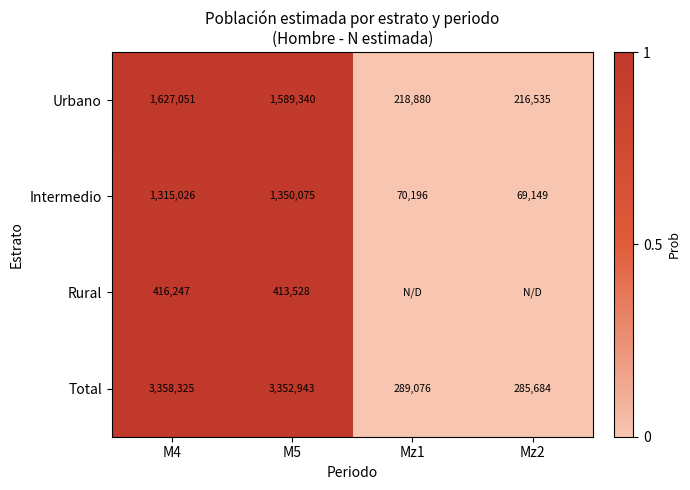

Read the Total value at Mz2, to the nearest 10.

285680